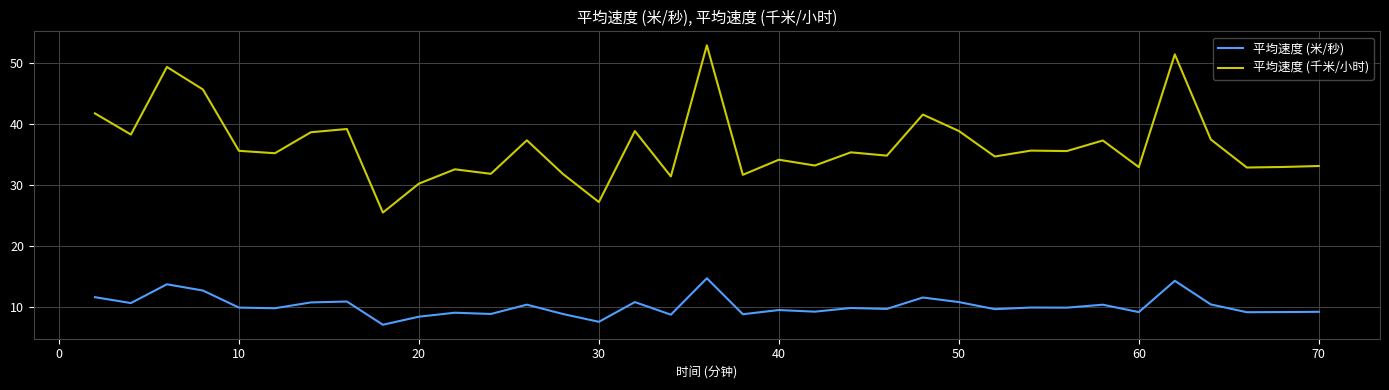

Rank the series by their average value, from highest to lowest.

平均速度 (千米/小时), 平均速度 (米/秒)